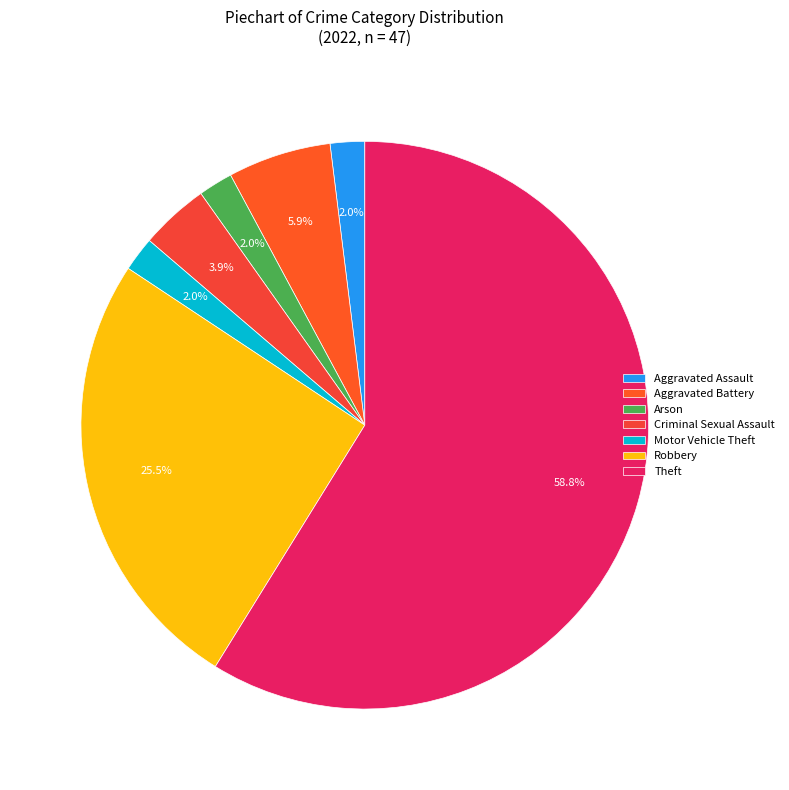

To the nearest percent, what is the difference between the largest and smallest slice percentages?

57%